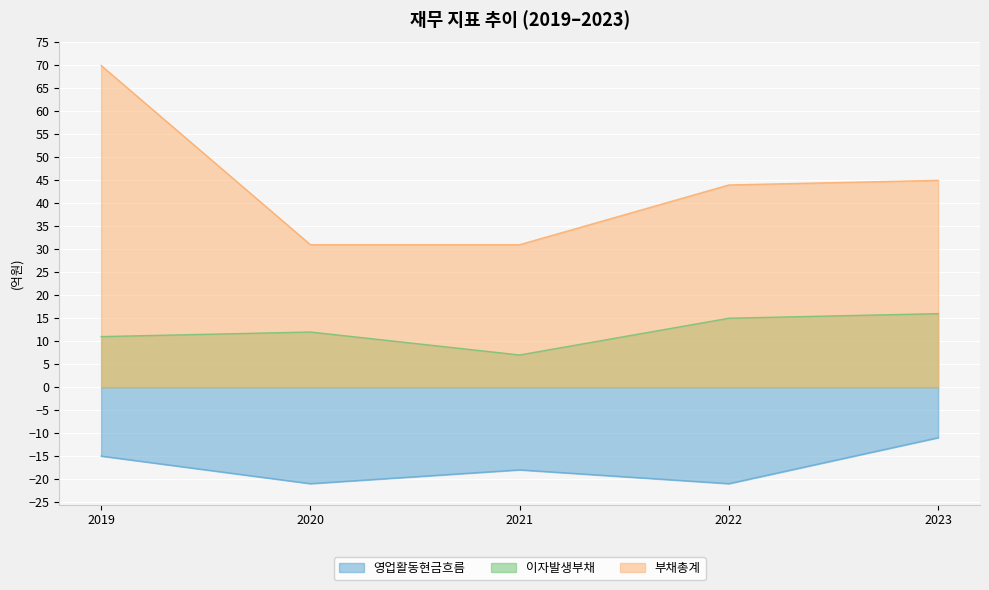

How many 영업활동현금흐름 values are between -21 and -15?

4